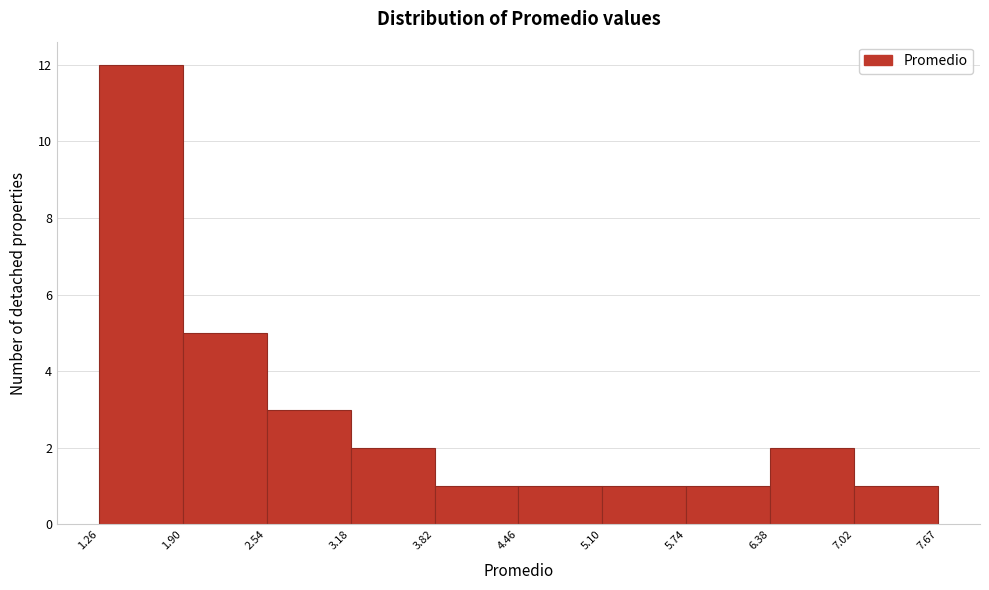

What is the height of the bar covering 6.38 to 7.02 on the x-axis? The values are not printed on the chart, so give them approximately, as read against the axis.

2